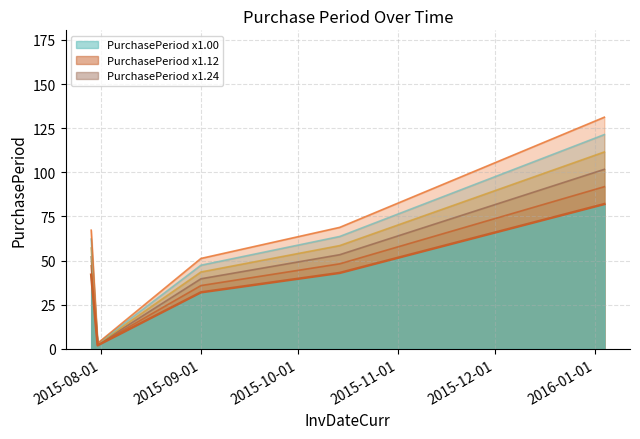

Between 2015-10-01 and 2015-11-01, which is larger?

2015-11-01